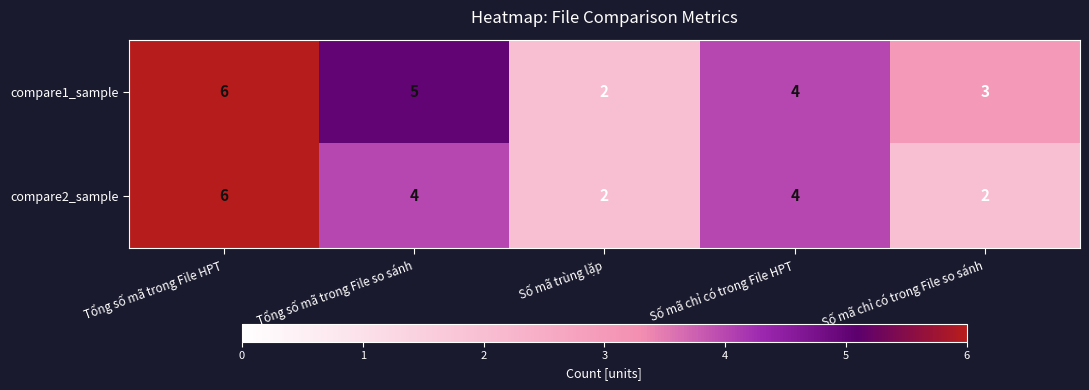

What is the difference between the maximum and second lowest values in the compare2_sample series?

4